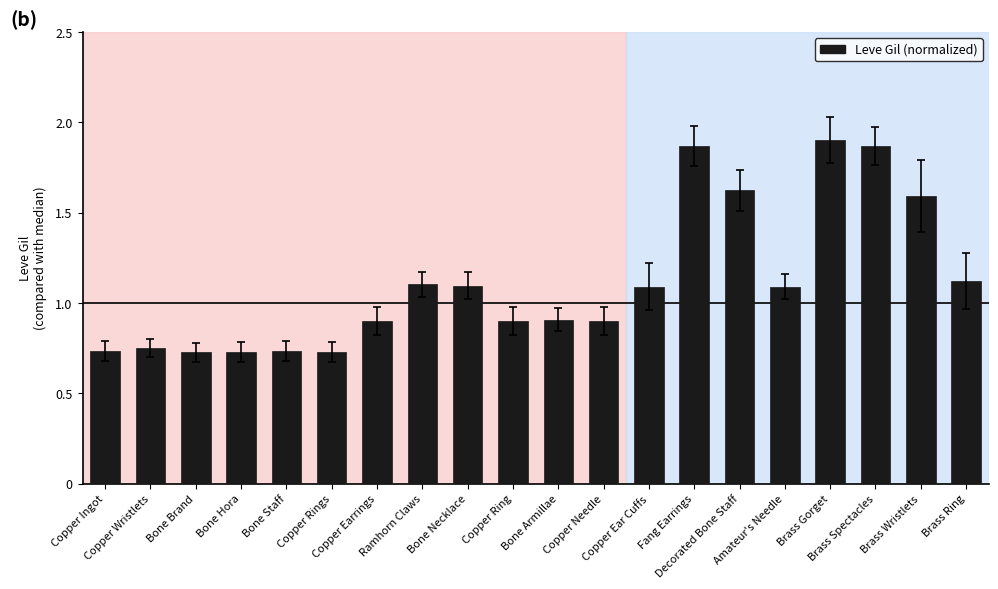

What is the ratio of the value at Copper Rings to the value at Fang Earrings?

0.4